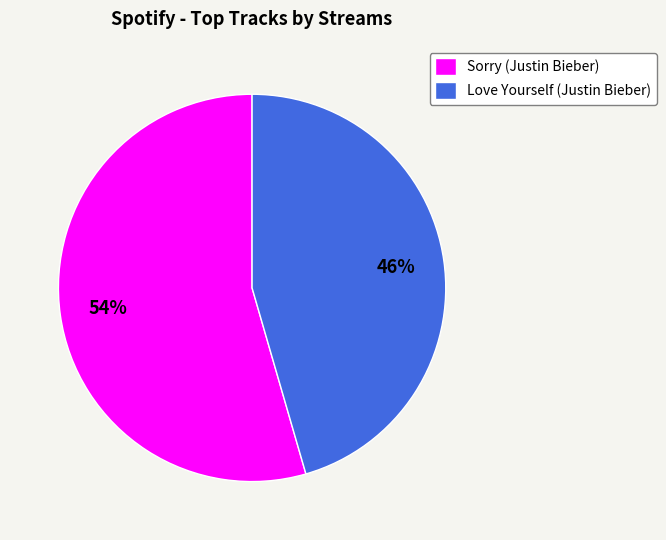

Between Love Yourself (Justin Bieber) and Sorry (Justin Bieber), which is larger?

Sorry (Justin Bieber)